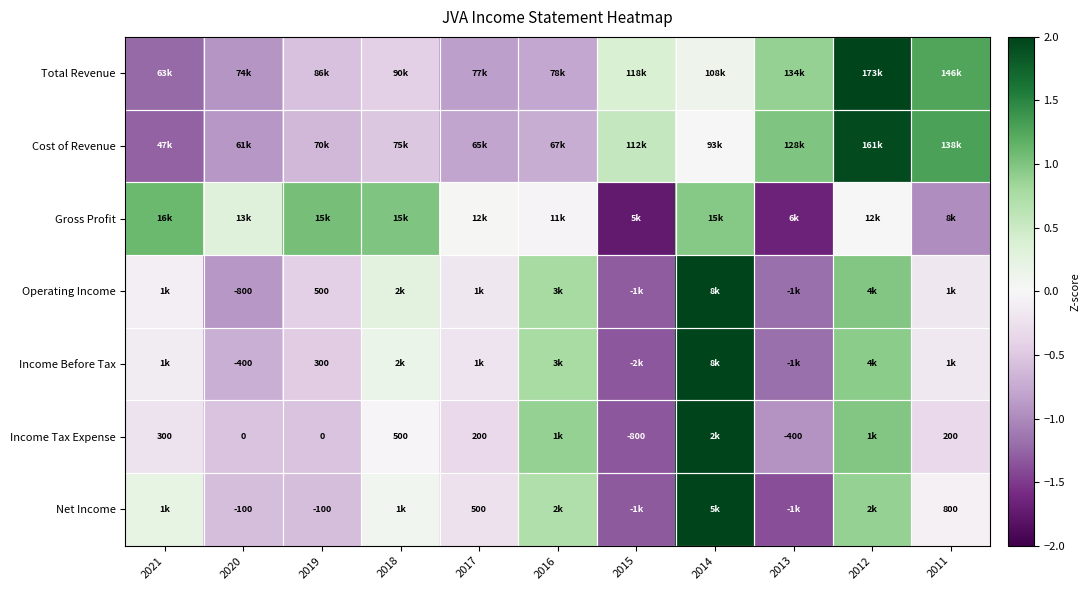

At which category is the sum across all series the highest?

2014